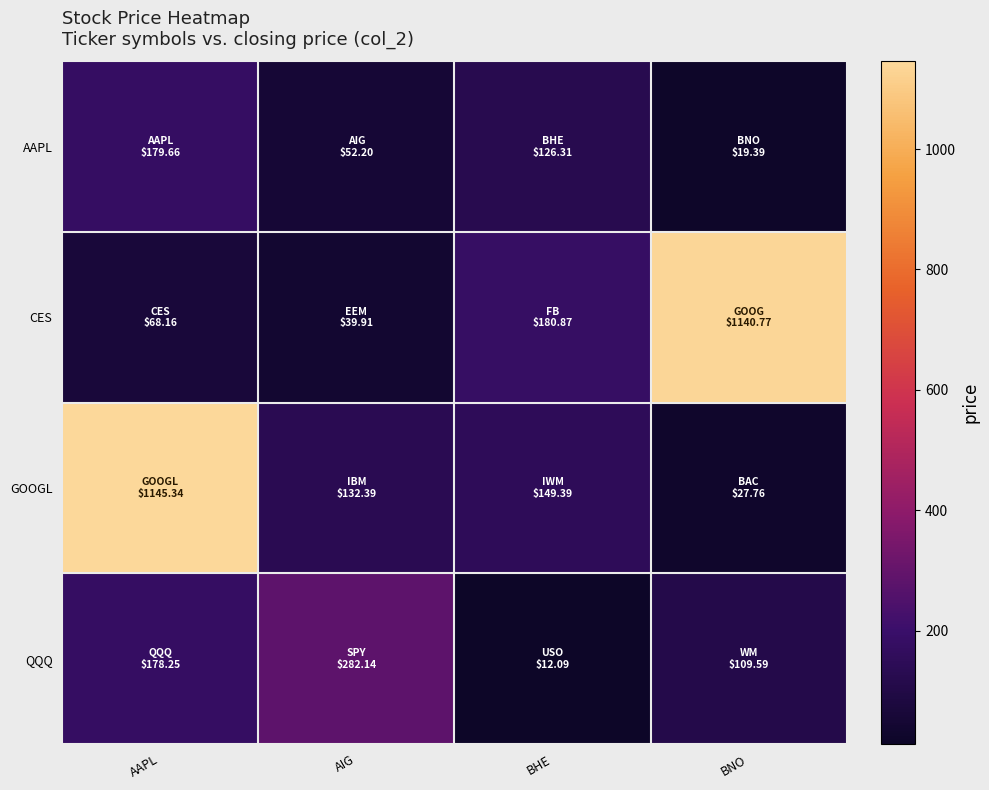

Reading left to right, what are all the values shown in this chart?

AAPL: AAPL=179.7	AIG=52.2	BHE=126.3	BNO=19.4
CES: AAPL=68.2	AIG=39.9	BHE=180.9	BNO=1140.8
GOOGL: AAPL=1145.3	AIG=132.4	BHE=149.4	BNO=27.8
QQQ: AAPL=178.2	AIG=282.1	BHE=12.1	BNO=109.6